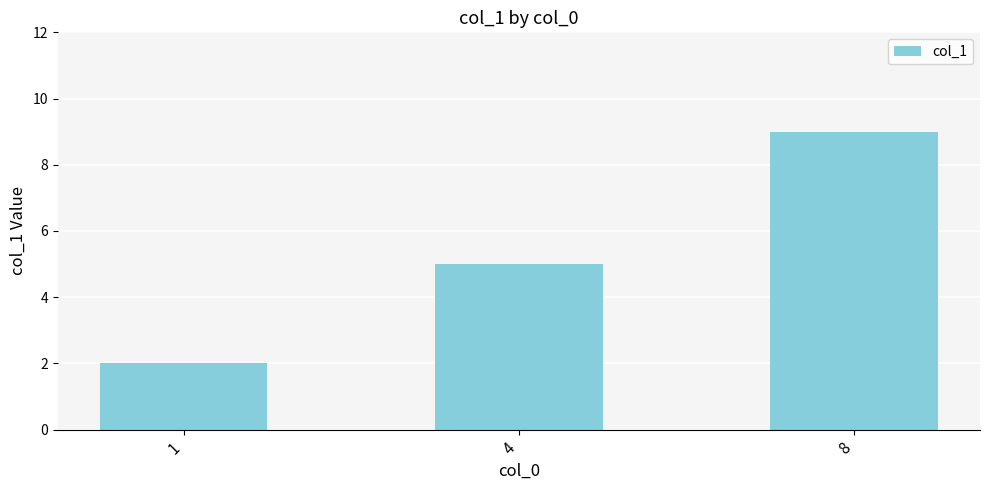

What is the maximum value shown in the chart?

9